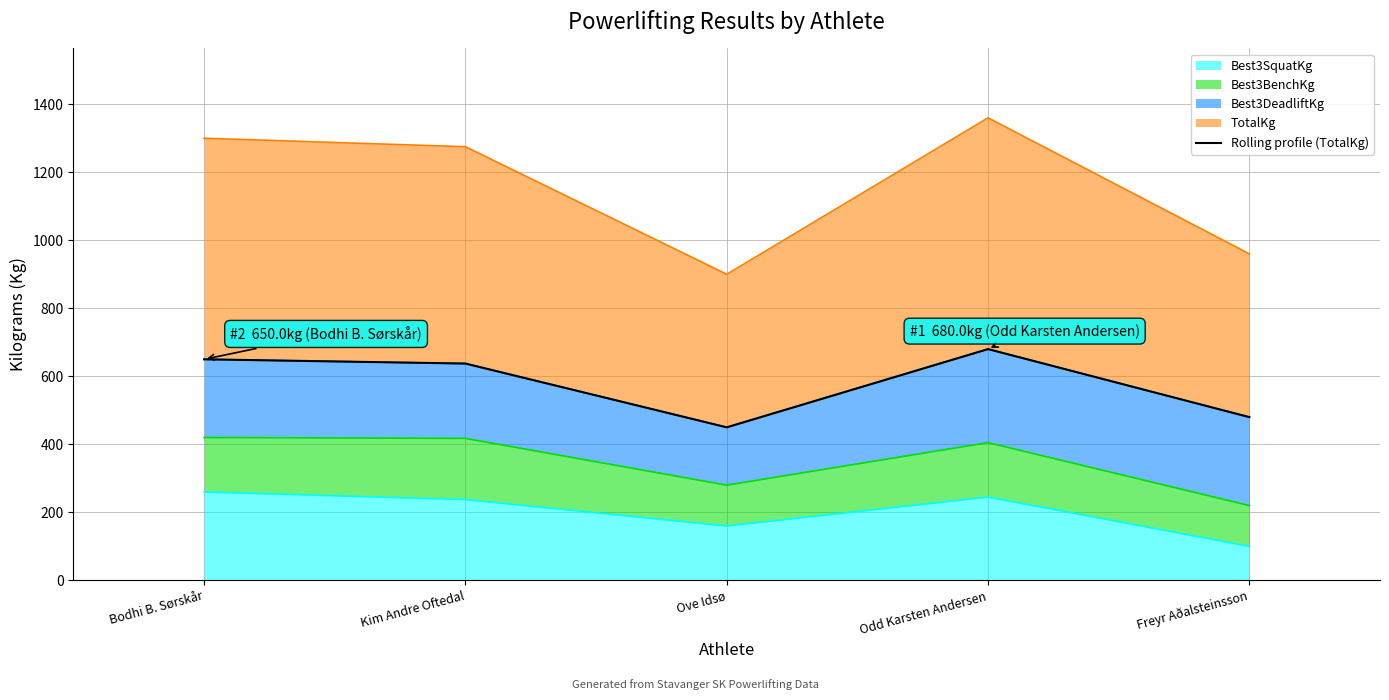

Which has a higher value, Bodhi B. Sørskår or Ove Idsø?

Bodhi B. Sørskår